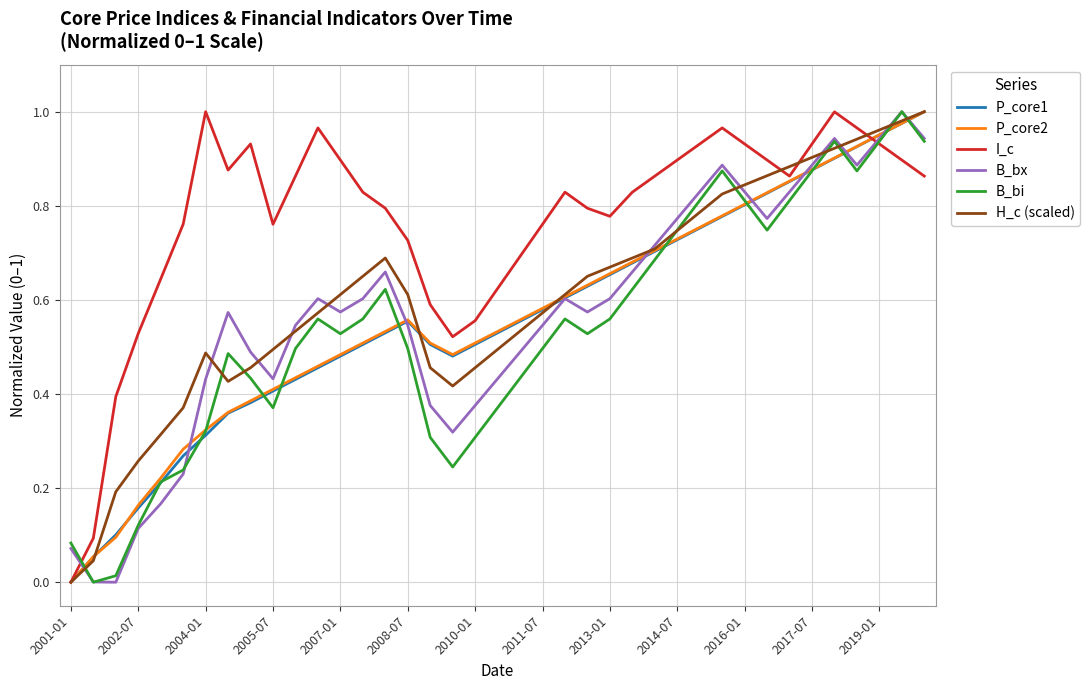

Which series has the largest total across all categories?

I_c